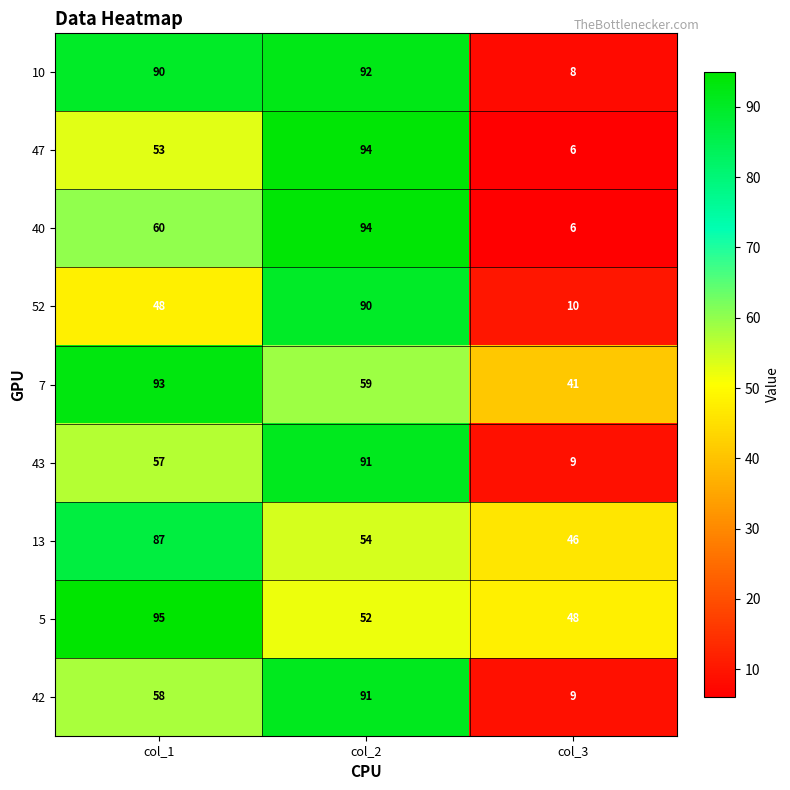

Reading left to right, list all the values displayed in this chart.

10: 90	92	8
47: 53	94	6
40: 60	94	6
52: 48	90	10
7: 93	59	41
43: 57	91	9
13: 87	54	46
5: 95	52	48
42: 58	91	9